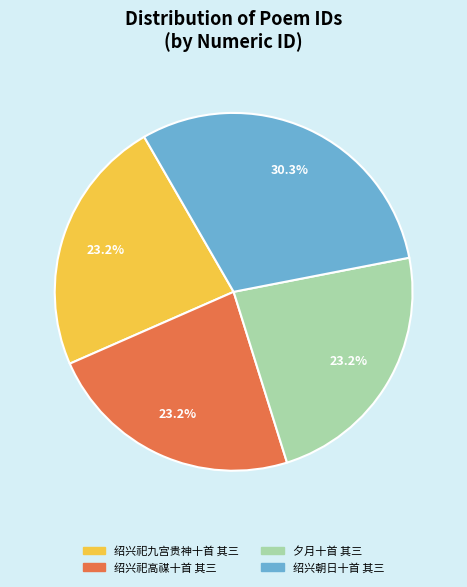

How many segments does this pie chart have?

4